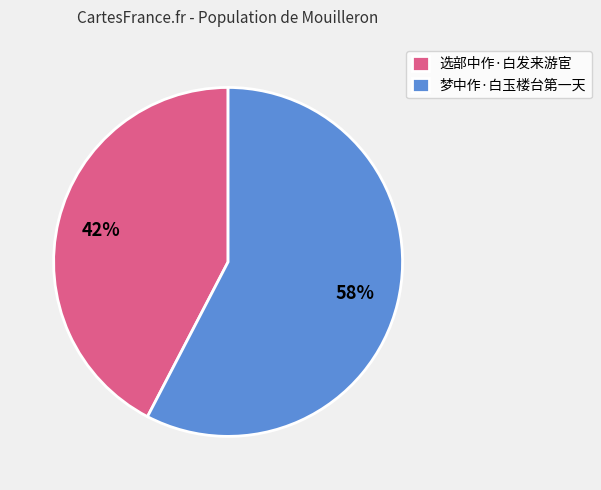

Is it true that 梦中作·白玉楼台第一天 is 45% of the pie?

False